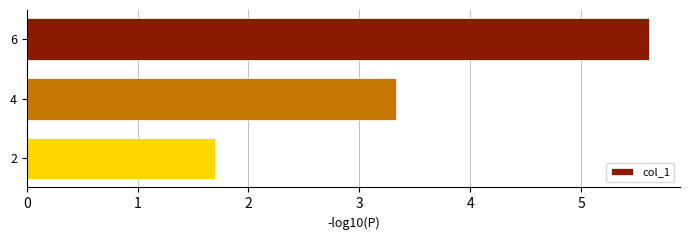

How many data points are above 3?

2